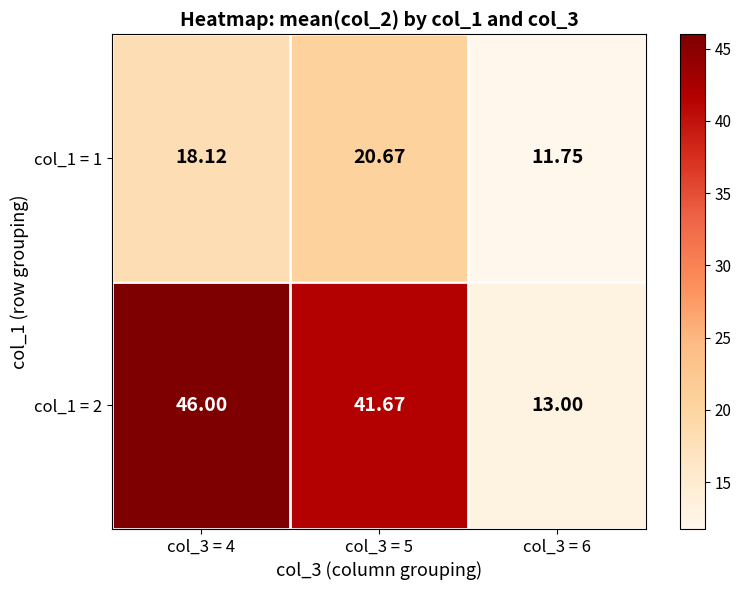

Is the value of col_1 = 2 at col_3 = 5 greater than the value of col_1 = 1 at col_3 = 5?

Yes